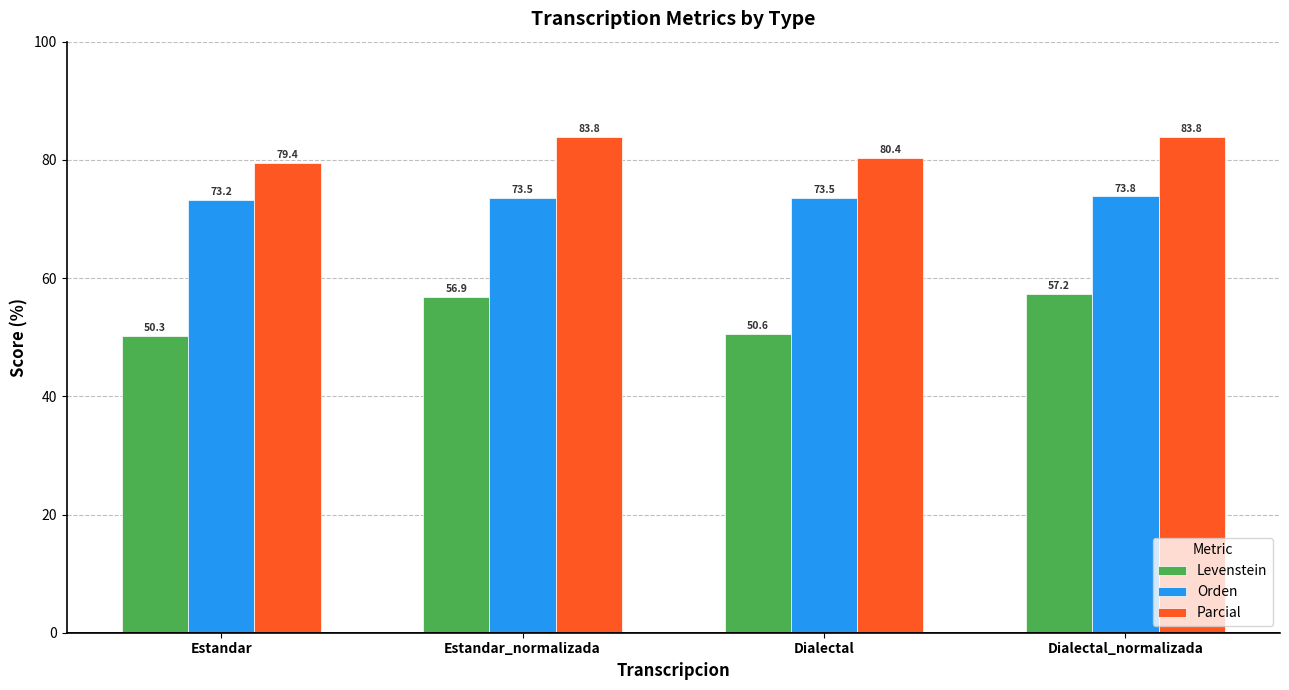

What is the difference between the maximum and minimum values in the Orden series?

0.6